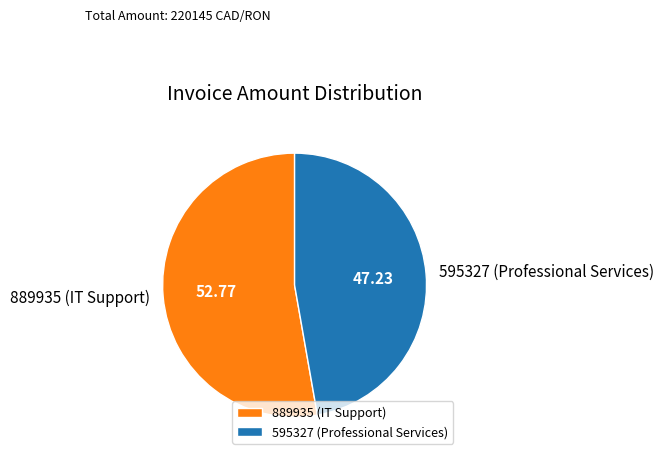

Combined, do 889935 (IT Support) and 595327 (Professional Services) account for over 50%?

Yes